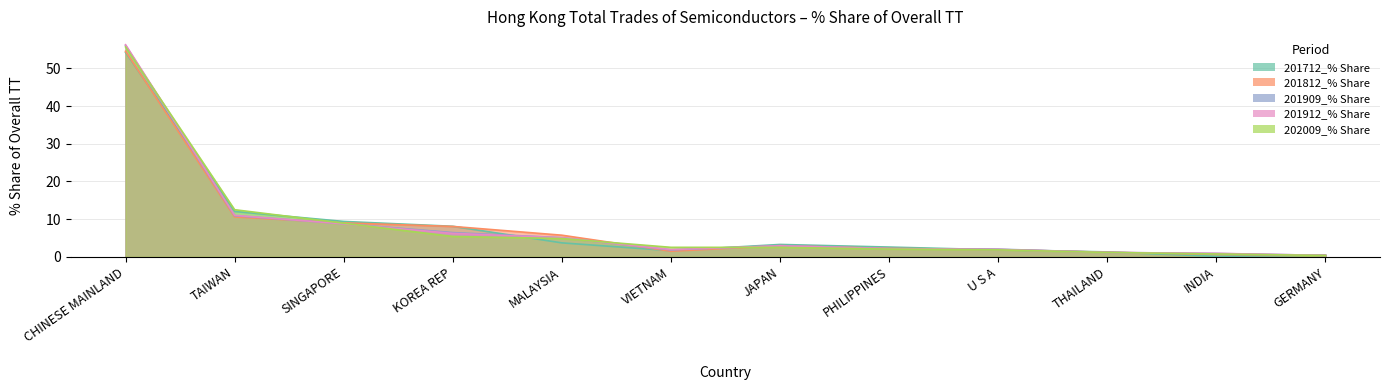

Which label corresponds to the smallest value in the chart?

INDIA